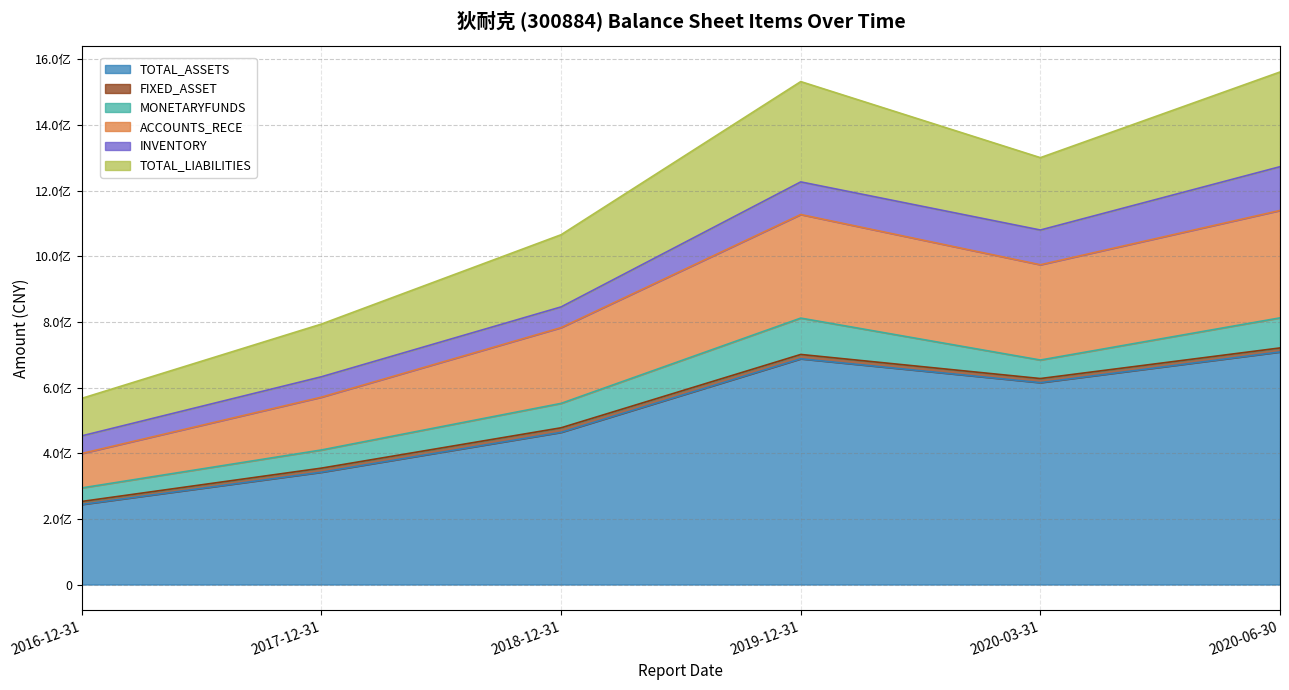

Reading left to right, what are all the values shown in this chart?

TOTAL_ASSETS: 2016-12-31=244042726.0	2017-12-31=342322649.2	2018-12-31=463817775.1	2019-12-31=687886350.5	2020-03-31=615279213.8	2020-06-30=708776103.6
FIXED_ASSET: 2016-12-31=9181263.9	2017-12-31=12418555.8	2018-12-31=13836261.8	2019-12-31=13254247.1	2020-03-31=12460522.5	2020-06-30=12210021.0
MONETARYFUNDS: 2016-12-31=41224652.2	2017-12-31=55333571.3	2018-12-31=74392298.8	2019-12-31=110780324.8	2020-03-31=56404875.8	2020-06-30=91646992.7
ACCOUNTS_RECE: 2016-12-31=104928339.9	2017-12-31=160974182.1	2018-12-31=230920989.7	2019-12-31=315629338.9	2020-03-31=290333872.1	2020-06-30=327264745.1
INVENTORY: 2016-12-31=53738715.8	2017-12-31=62160502.9	2018-12-31=63079730.3	2019-12-31=99434440.5	2020-03-31=105862134.2	2020-06-30=133407732.6
TOTAL_LIABILITIES: 2016-12-31=114308313.2	2017-12-31=160569306.3	2018-12-31=219954128.5	2019-12-31=305667872.4	2020-03-31=220495602.9	2020-06-30=288596979.7